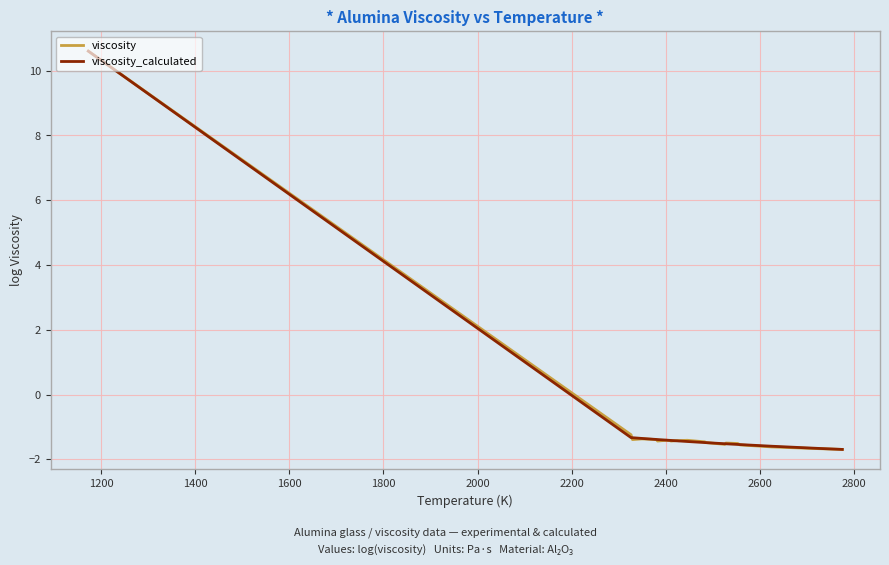

What is the lowest value of the viscosity series?

-1.7